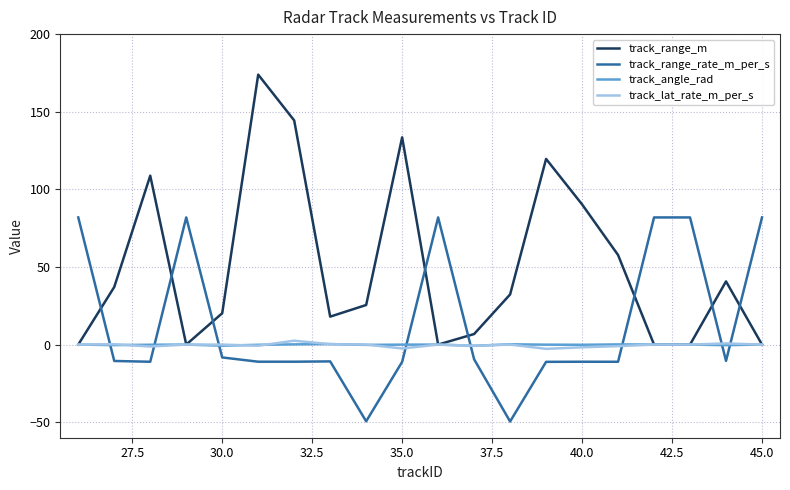

What is the difference between the second highest and second lowest values in the track_range_m series?

144.4